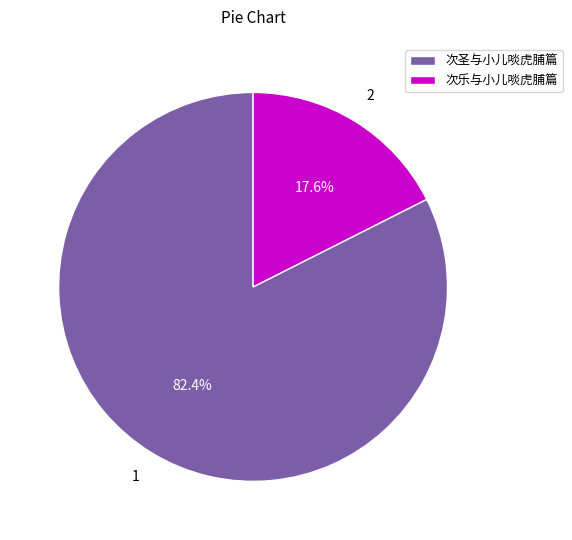

Which has a higher value, 次乐与小儿啖虎脯篇 or 次圣与小儿啖虎脯篇?

次圣与小儿啖虎脯篇